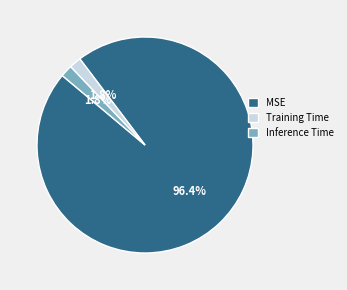

What percentage is the Inference Time slice, to the nearest percent?

2%